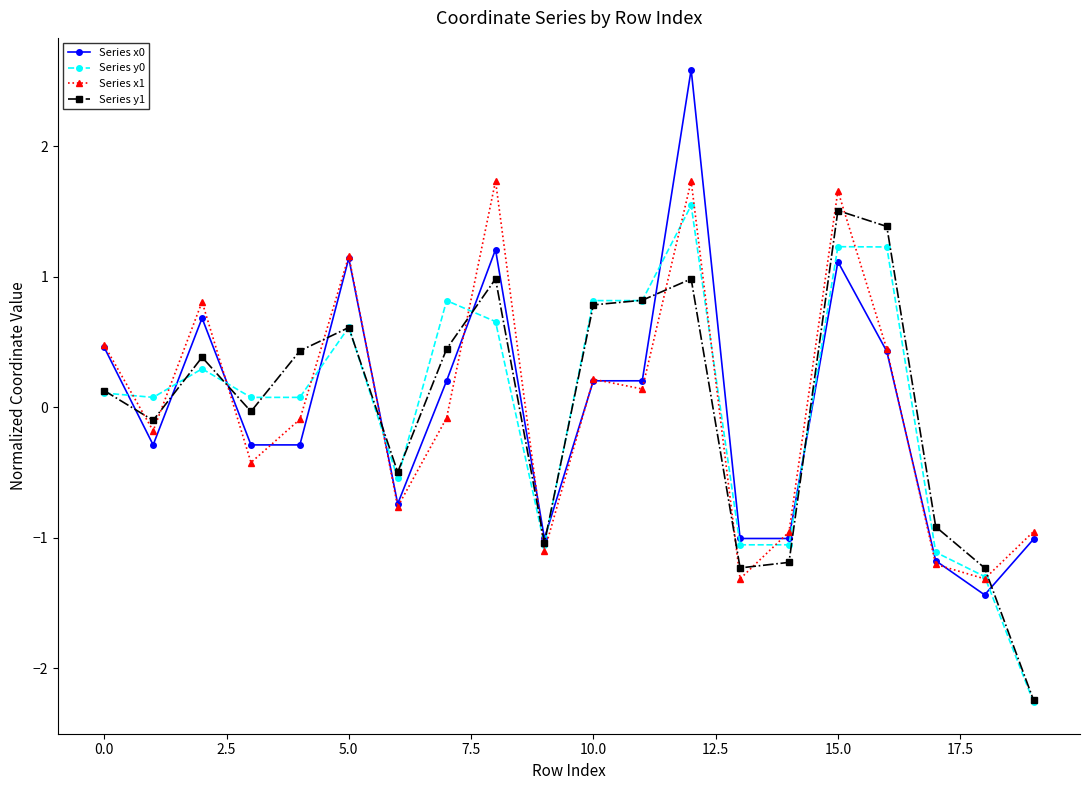

What is the value of the Series y1 point at the 10th from the left?

-1.0